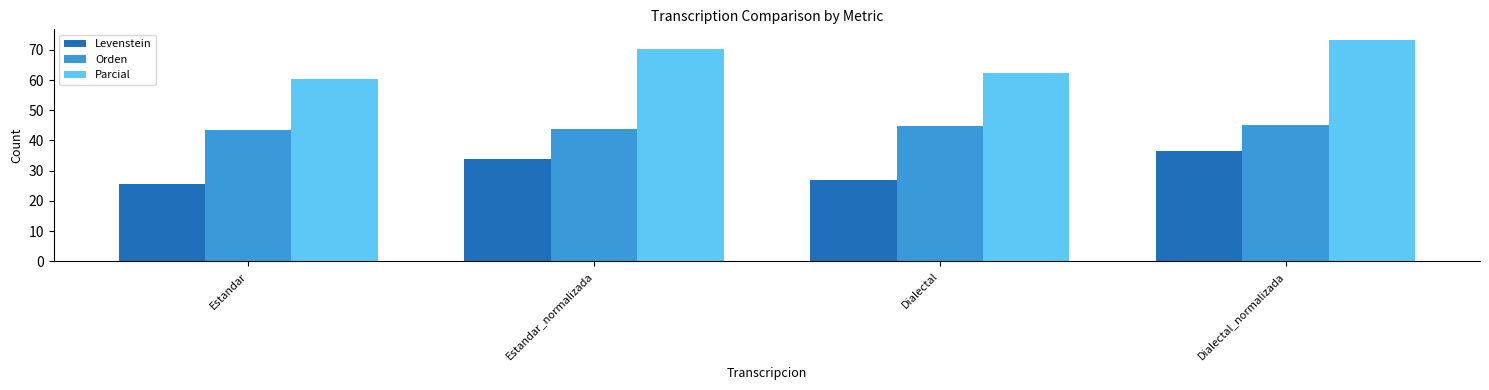

What is the maximum value shown in the chart?

73.1